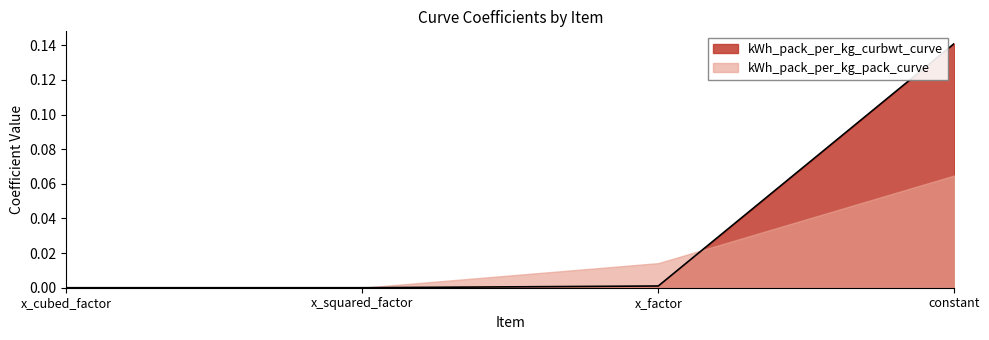

The value at x_cubed_factor is 0.1. True or false?

False